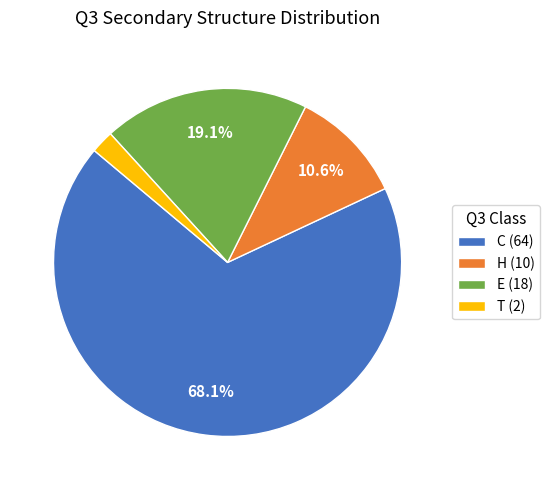

Is E the majority of the pie?

No